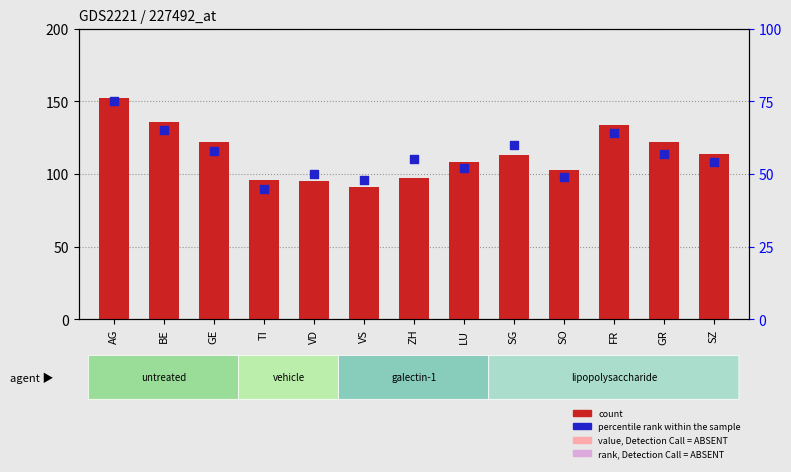

Is the value of count at AG greater than the value of percentile rank within the sample at FR?

Yes